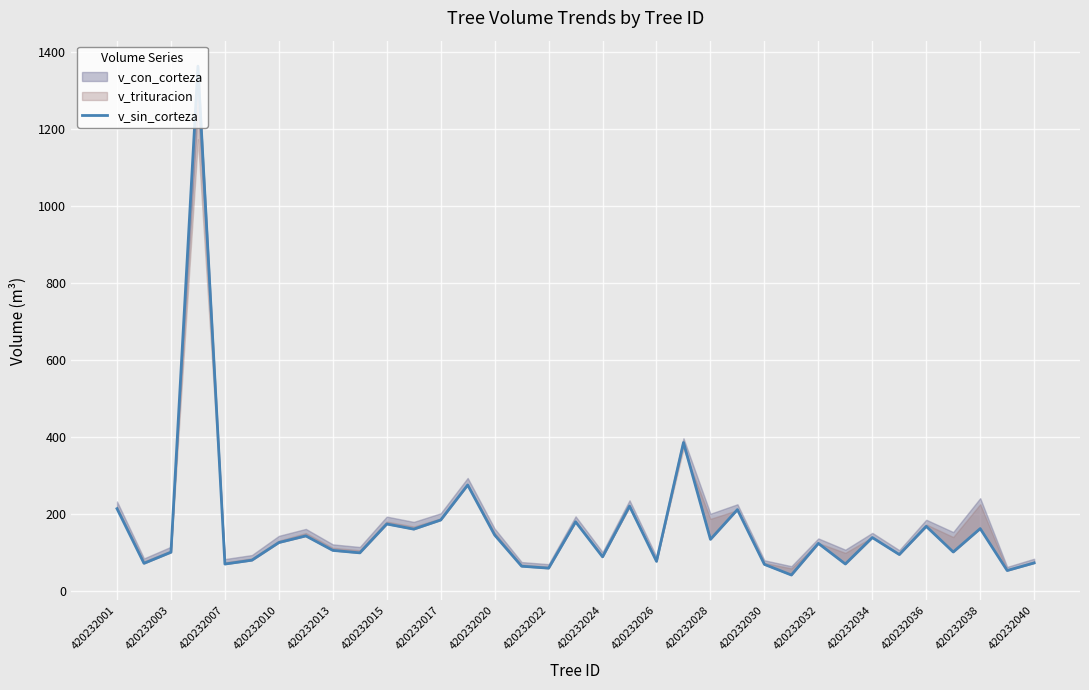

What is the difference between the maximum and minimum values?

1322.6